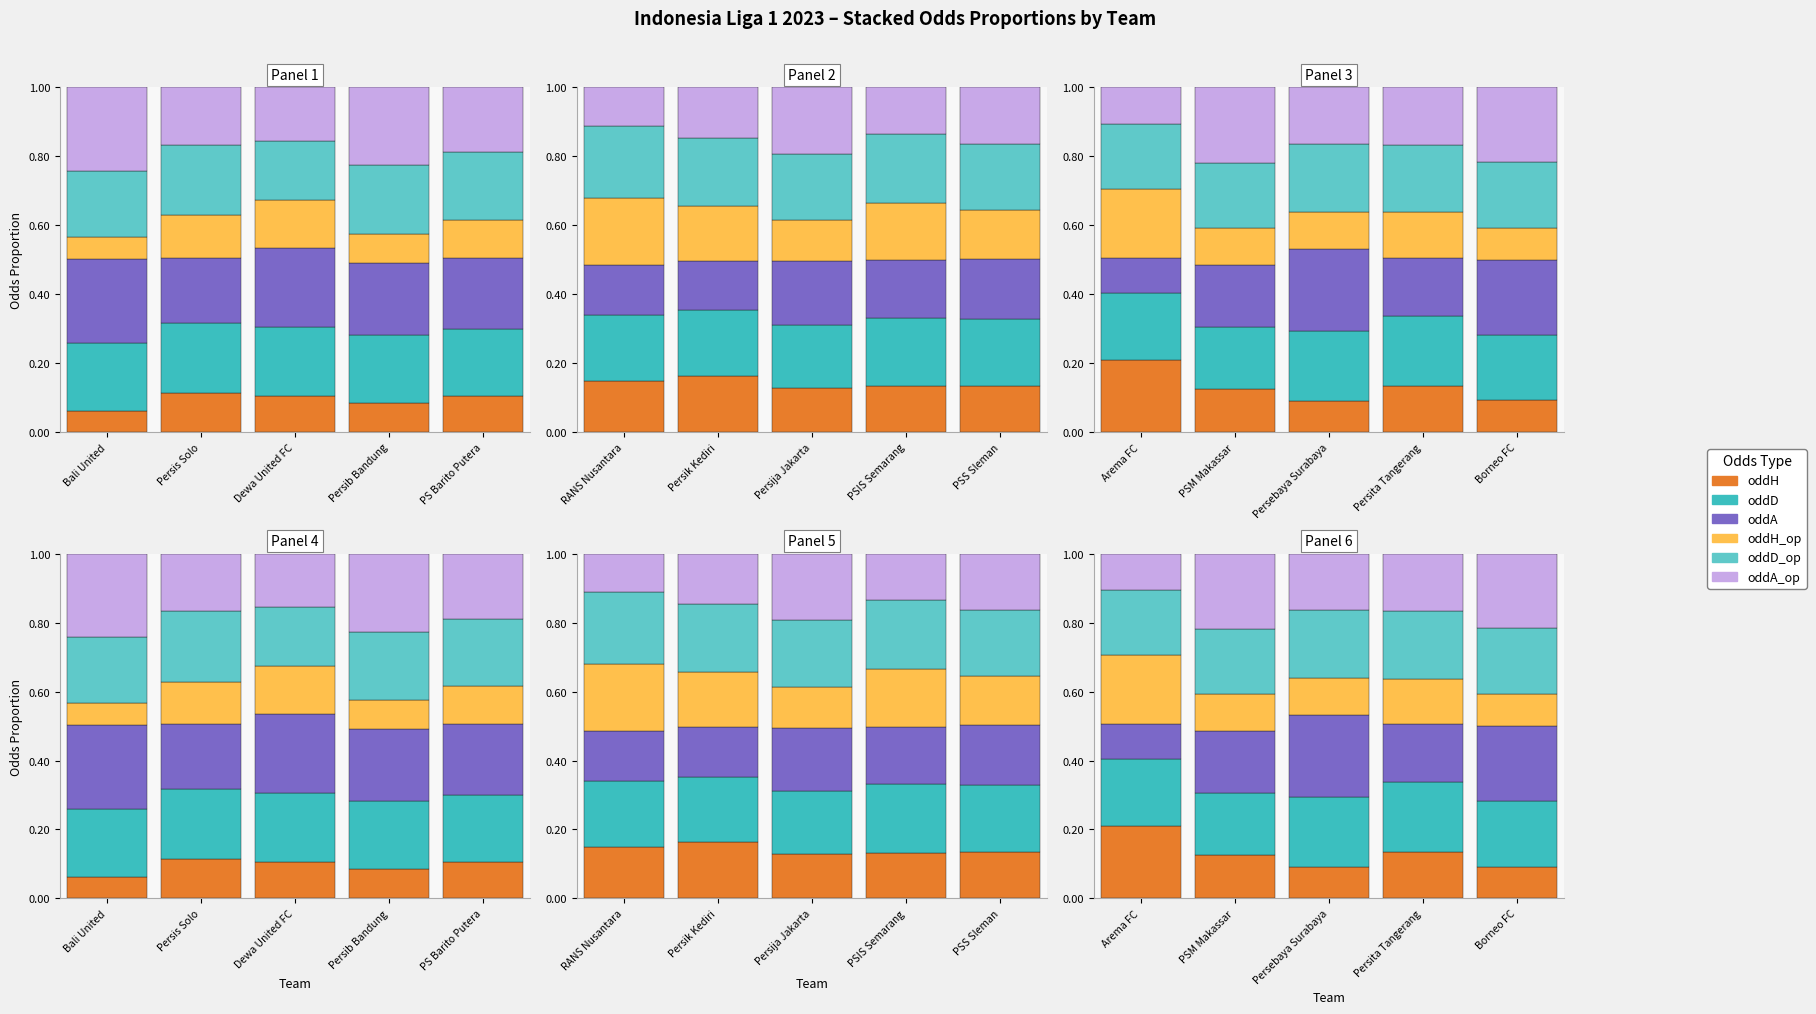

Is it true that oddD_op equals 0.2 at PSM Makassar?

True